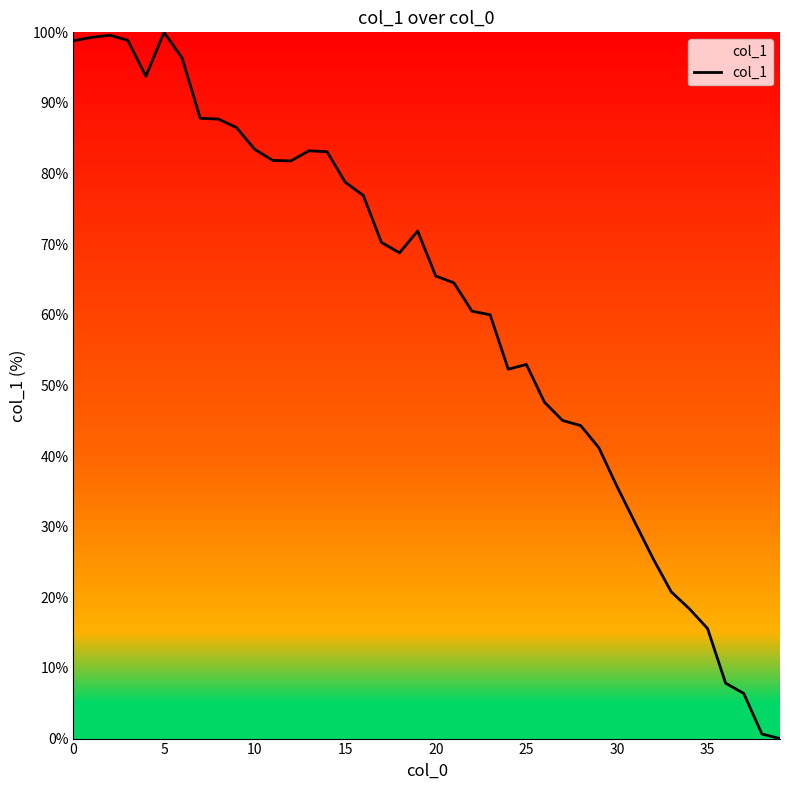

What is the greatest value displayed?

100.0